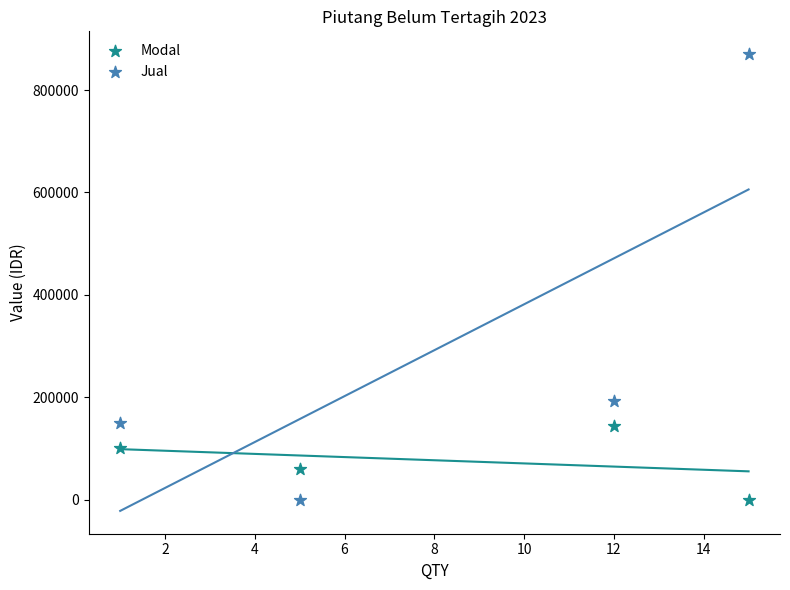

In the Jual series, what Y value is closest to 435000?

192000